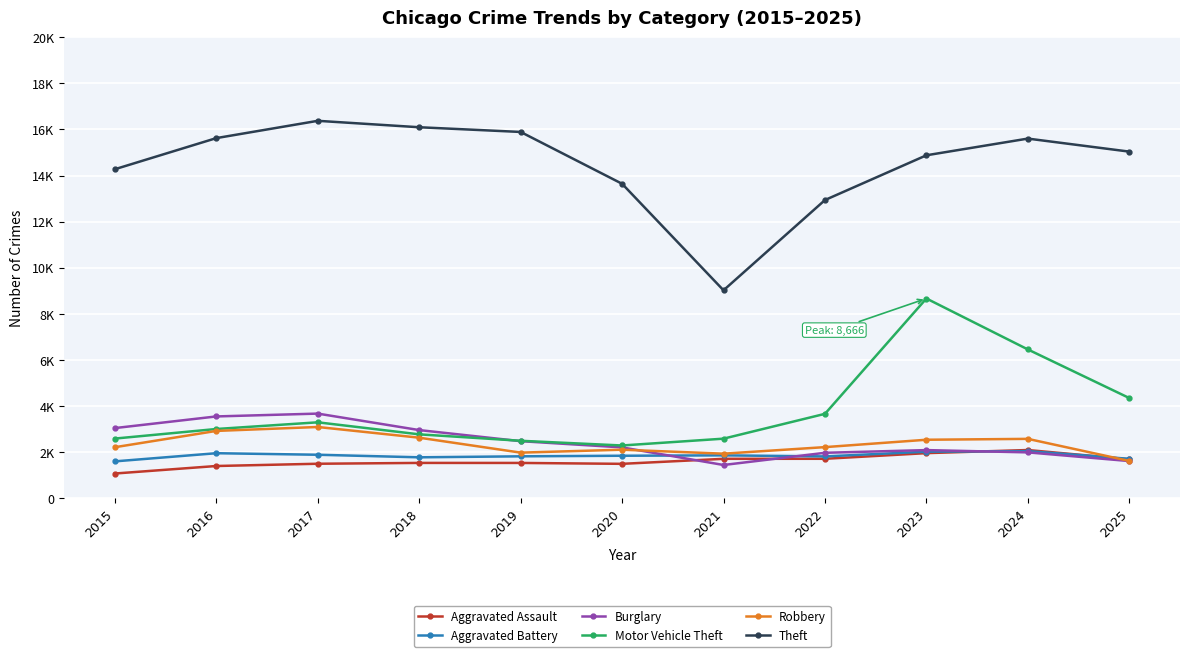

Is the value of Aggravated Battery at 2017 greater than the value of Robbery at 2015?

No